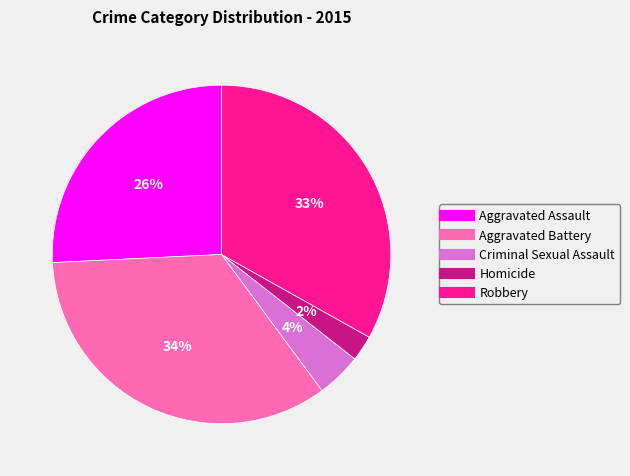

To the nearest percent, what portion does Criminal Sexual Assault represent?

4%